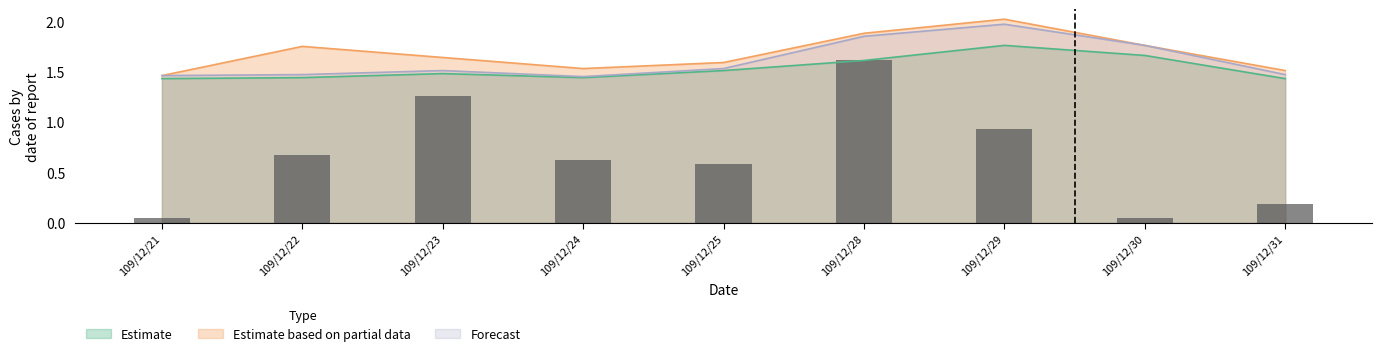

What is the difference between the highest and lowest values at 109/12/29?

0.3